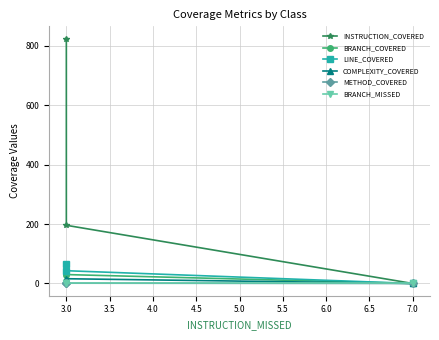

What are all the series names shown in the legend?

INSTRUCTION_COVERED, BRANCH_COVERED, LINE_COVERED, COMPLEXITY_COVERED, METHOD_COVERED, BRANCH_MISSED